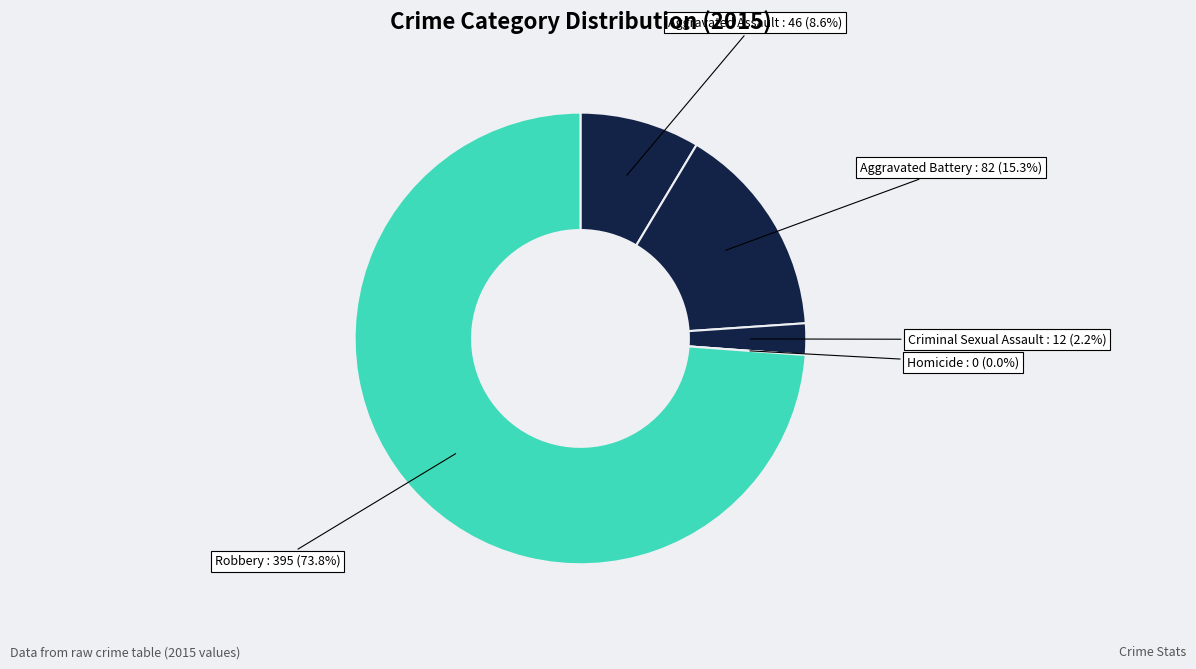

Which slice is the largest?

Robbery